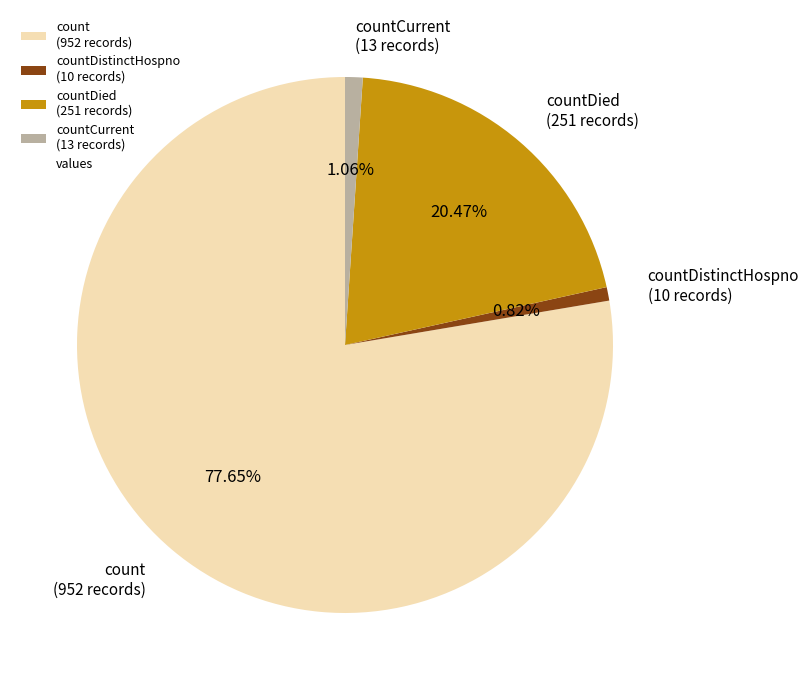

Does count (952 records) represent more than half of the total?

Yes